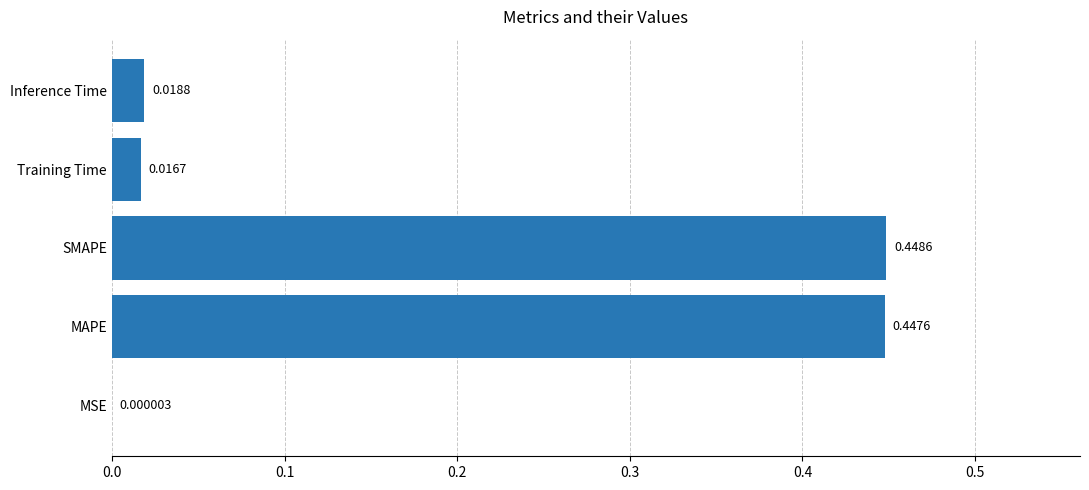

What is the change in value from MSE to SMAPE?

+0.4